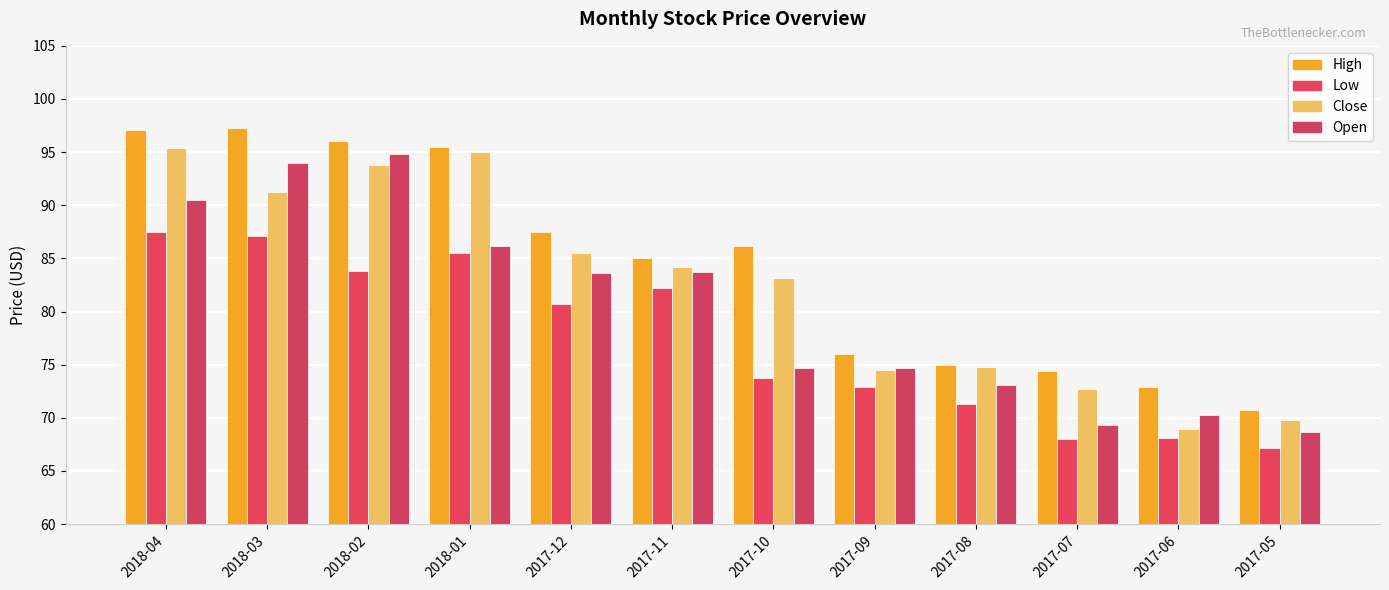

At which category is the sum across all series the highest?

2018-04